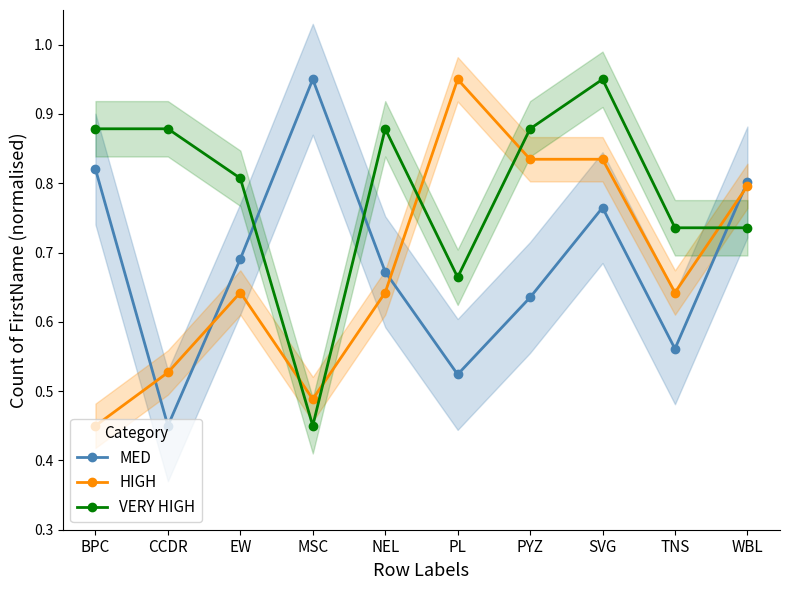

Reading left to right, transcribe all the data shown in this chart.

MED: 0.8	0.5	0.7	0.9	0.7	0.5	0.6	0.8	0.6	0.8
HIGH: 0.5	0.5	0.6	0.5	0.6	0.9	0.8	0.8	0.6	0.8
VERY HIGH: 0.9	0.9	0.8	0.5	0.9	0.7	0.9	0.9	0.7	0.7